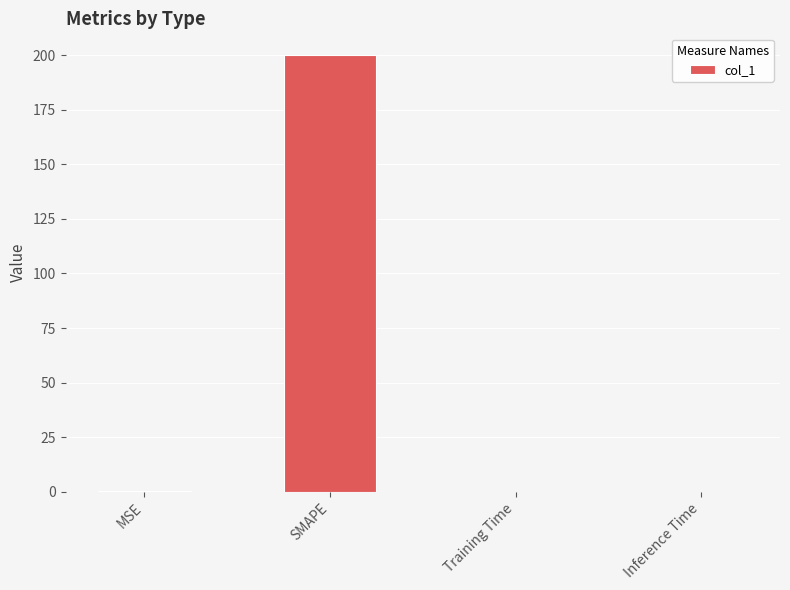

Is it true that the value at SMAPE is 57.2?

False